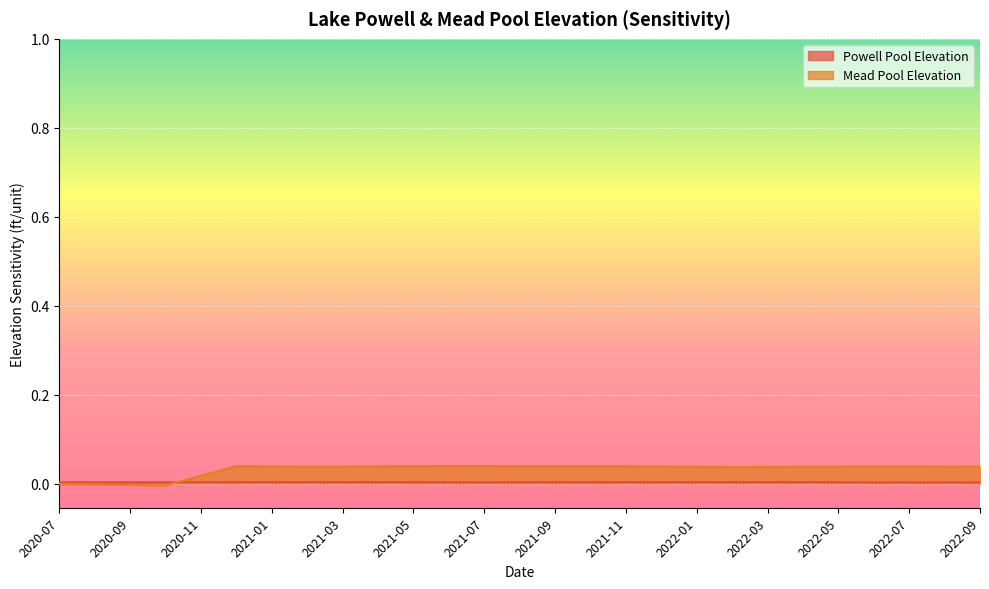

Which series changed the most between 2020-08 and 2020-11?

Mead Pool Elevation